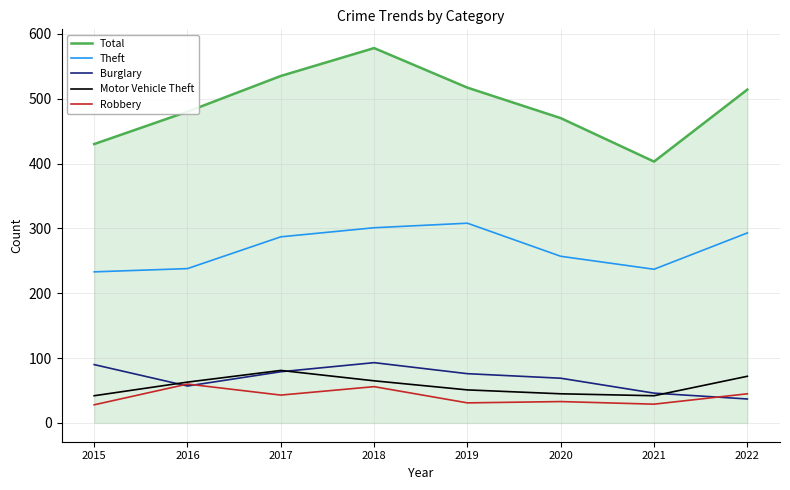

Does the chart display data point markers on the line(s)?

No